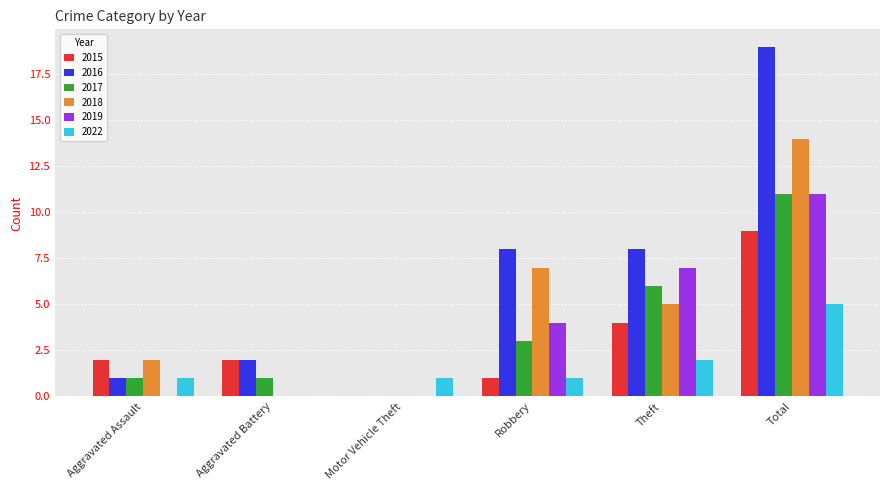

Which series has the largest range (max minus min)?

2016